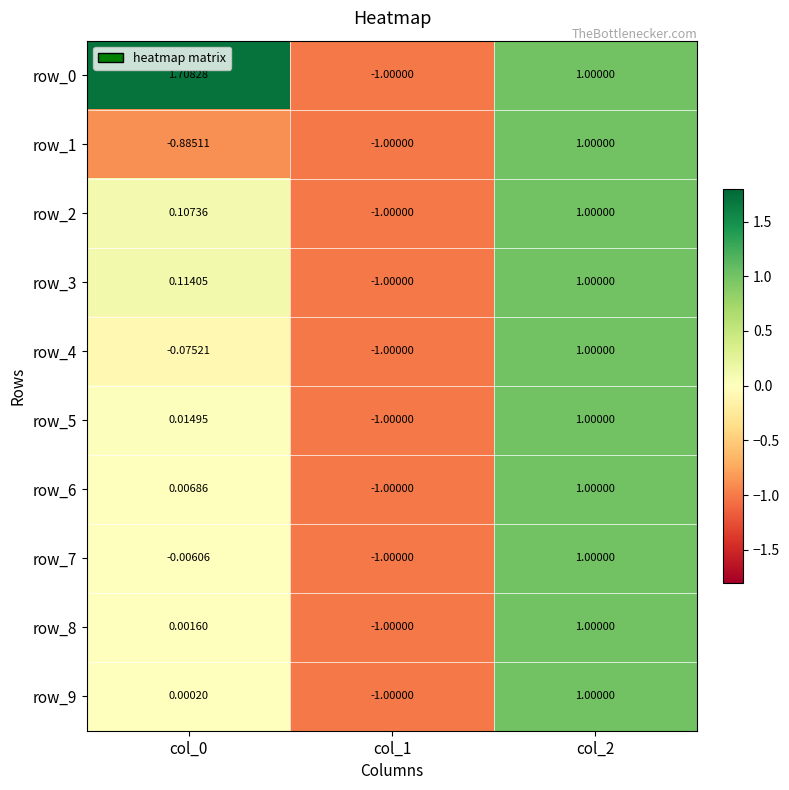

Is the value of row_7 at col_2 greater than the value of row_3 at col_0?

Yes